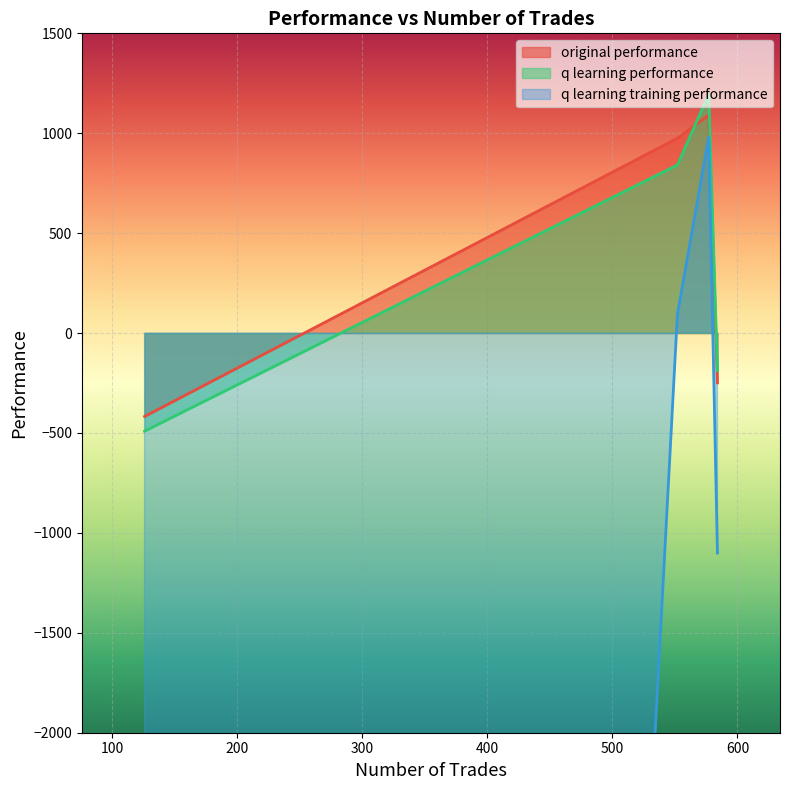

What is the lowest value of the q learning performance series?

-490.9